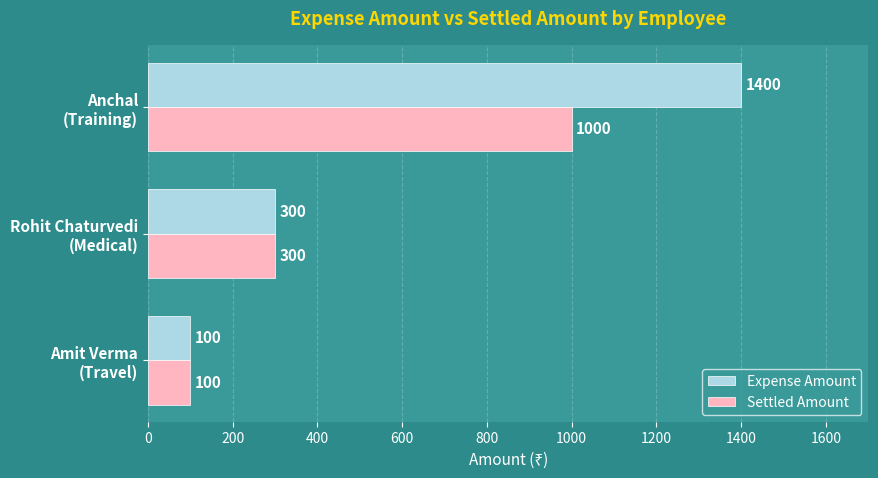

Which series has the largest total across all categories?

Expense Amount